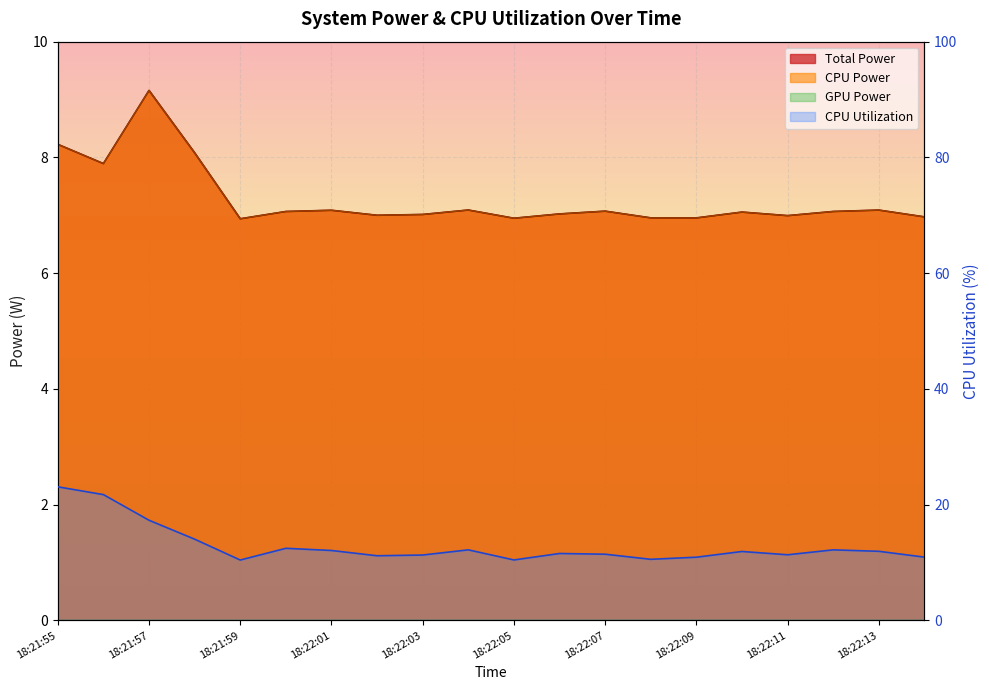

Is the value of CPU Power at 18:22:11 greater than the value of Total Power at 18:22:07?

No